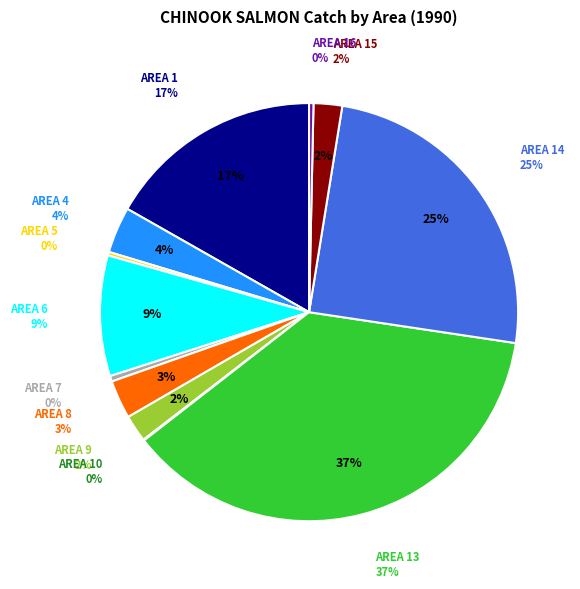

Between AREA 9 and AREA 14, which is larger?

AREA 14